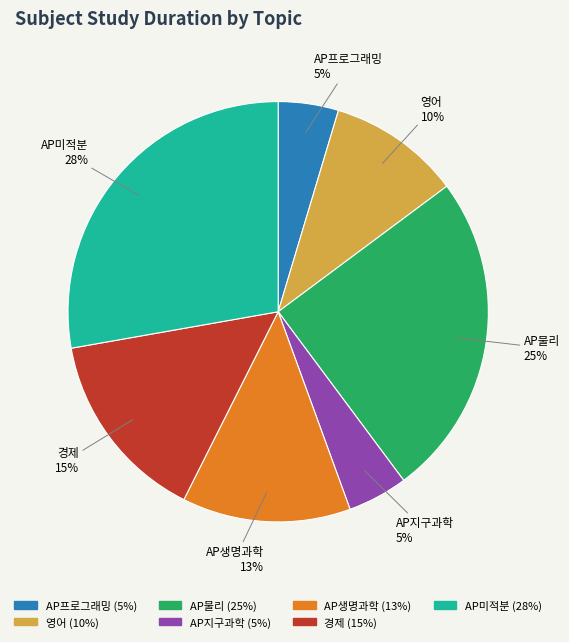

Is it true that AP미적분 is 28% of the pie?

True